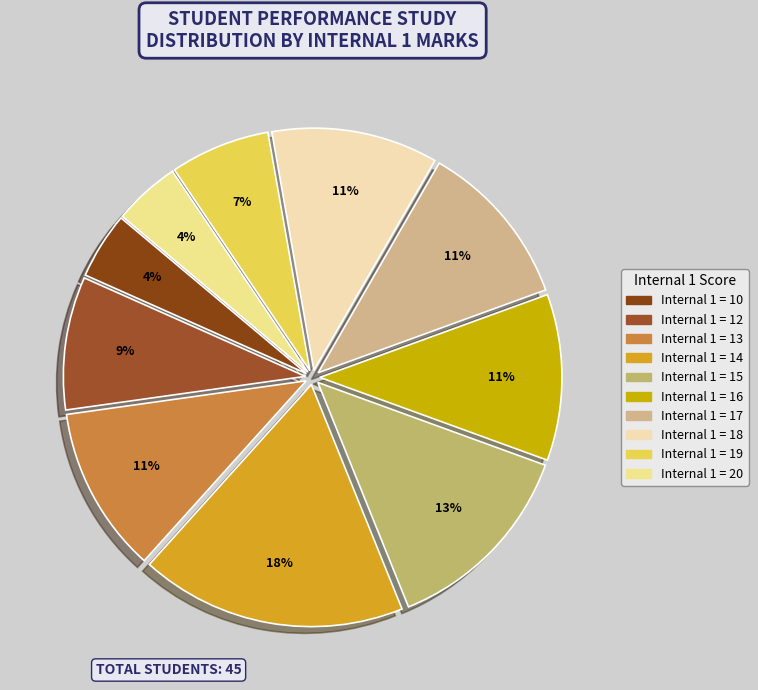

Count the number of slices in the pie.

10